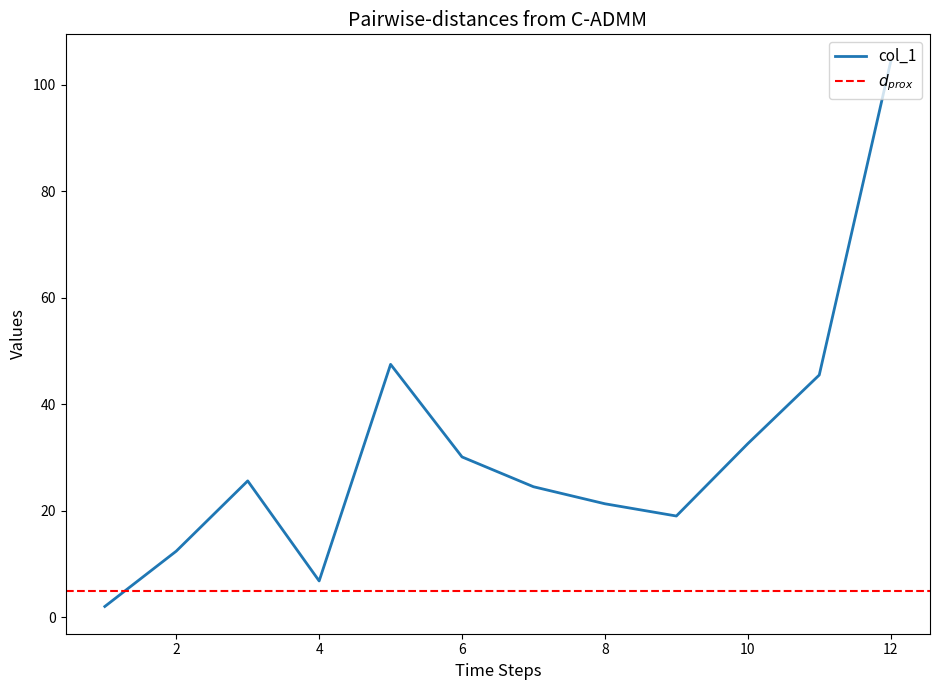

Reading left to right, transcribe all the data shown in this chart.

1=2.0	2=12.4	3=25.6	4=6.8	5=47.5	6=30.1	7=24.5	8=21.3	9=19.0	10=32.6	11=45.5	12=104.4